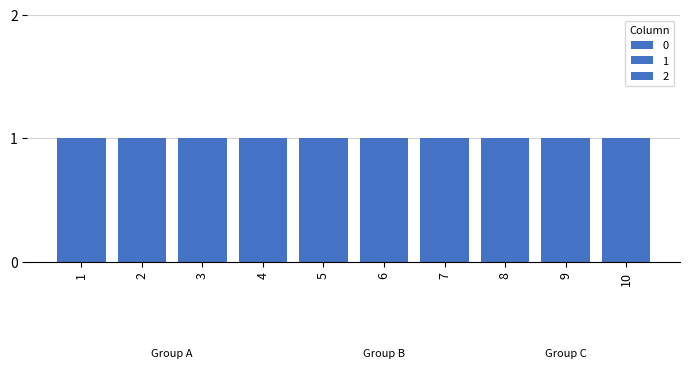

The value of 1 at 7 is 1. True or false?

True